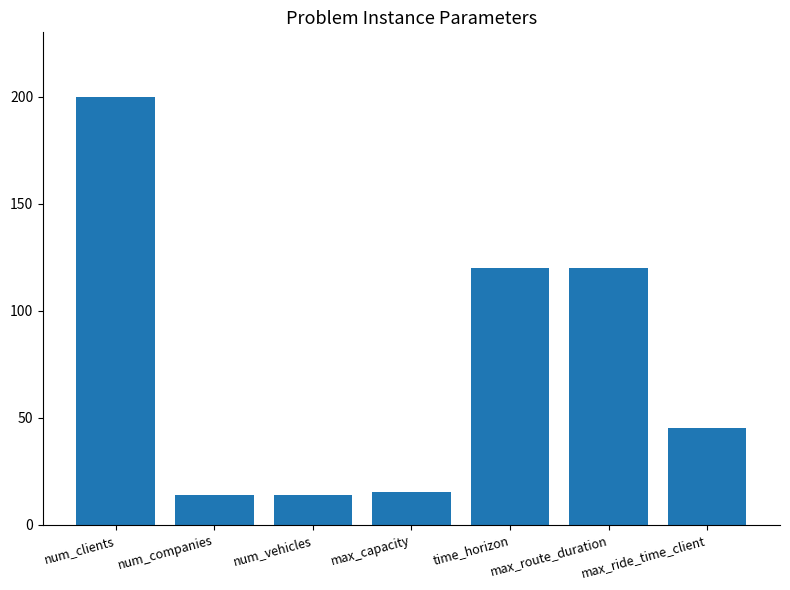

What is the change in value from max_capacity to time_horizon?

+105